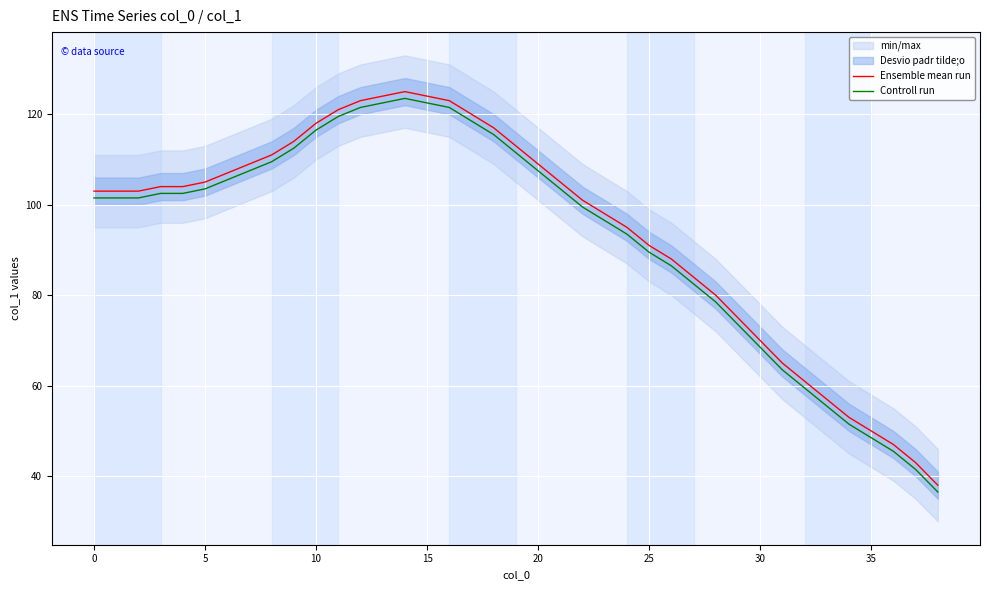

True or false: Controll run and Ensemble mean run cross at least once.

False